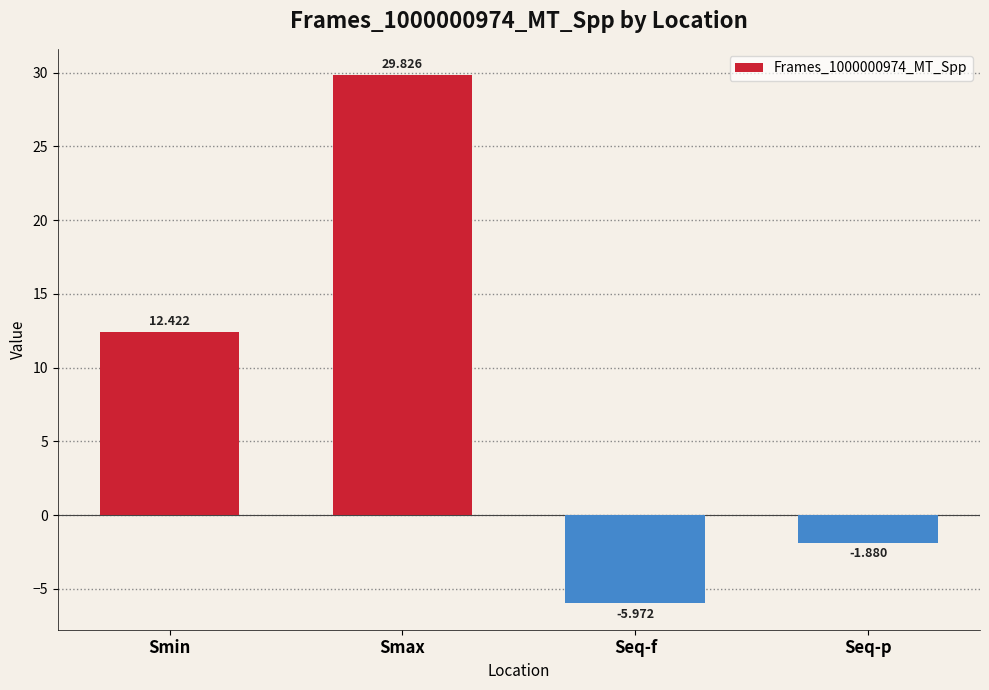

The chart shows a value of -2.7 at Seq-f. True or false?

False